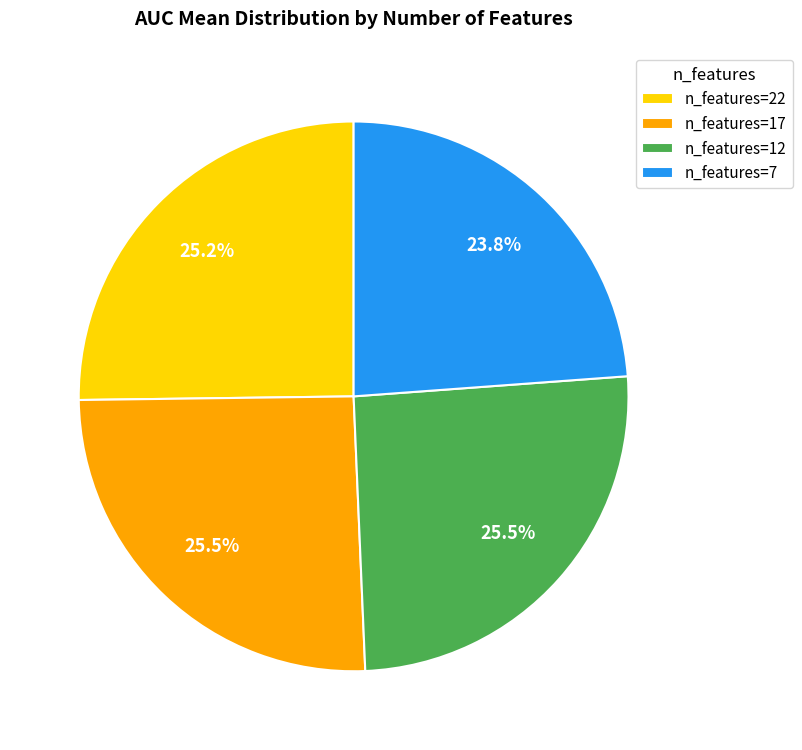

Combined, what portion of the pie is n_features=7 and n_features=22?

49.0%